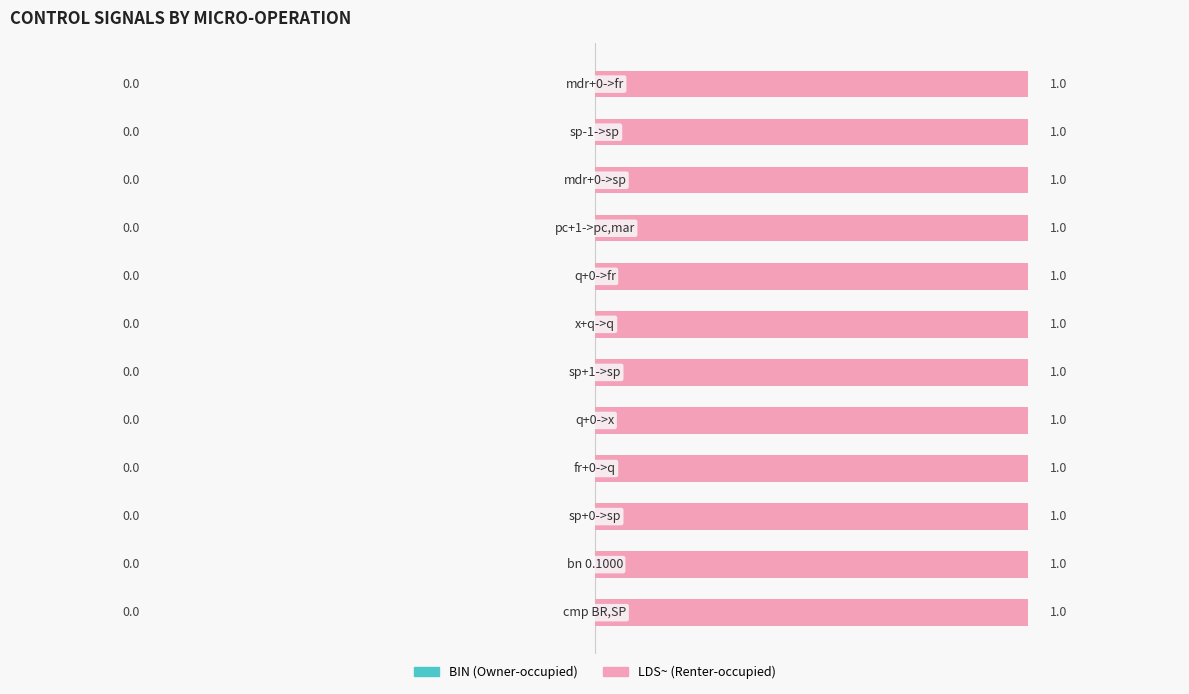

At mdr+0->sp, list the series in order from smallest to largest.

BIN, LDS~